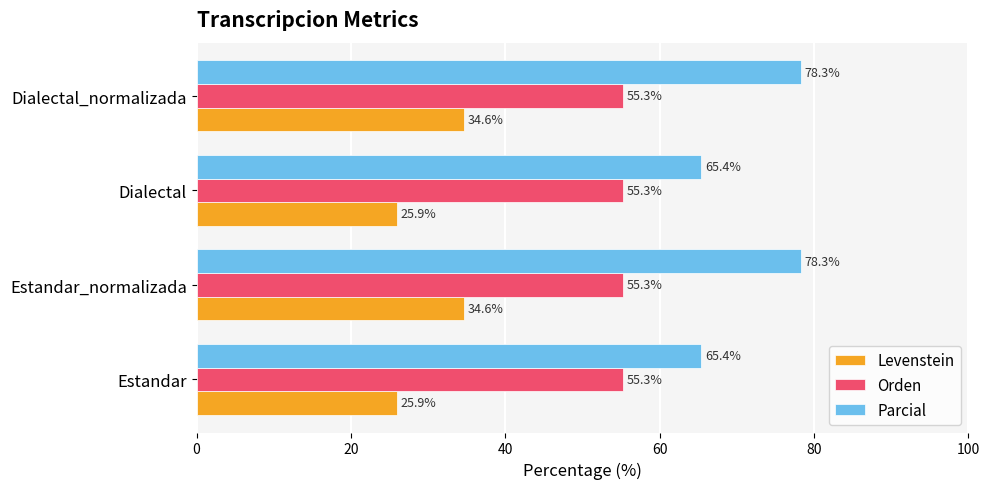

What are all the series names shown in the legend?

Levenstein, Orden, Parcial